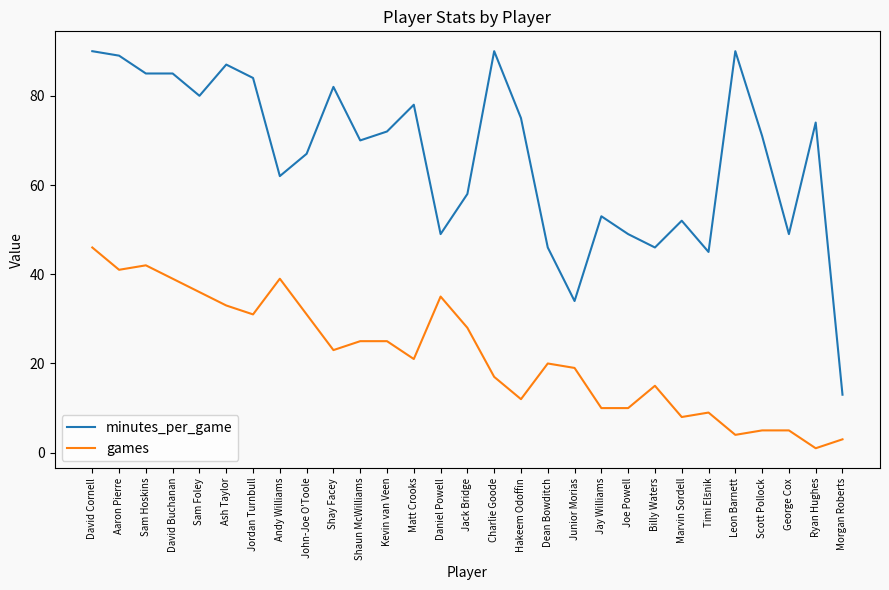

True or false: minutes_per_game and games cross at least once.

False